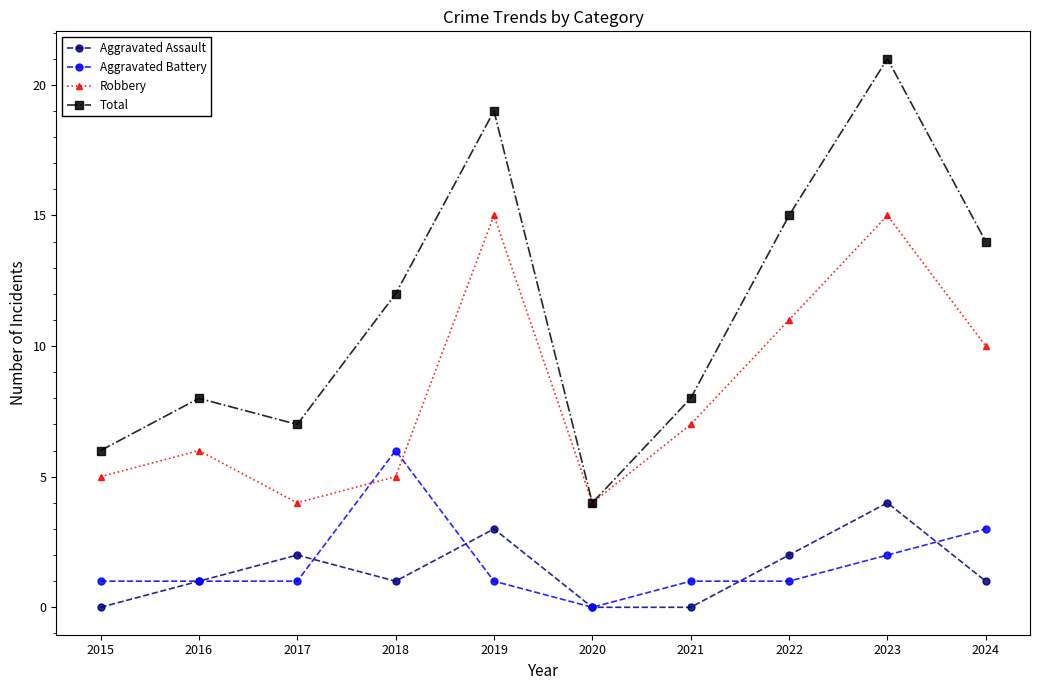

How many interior local peaks does the Total series have?

3